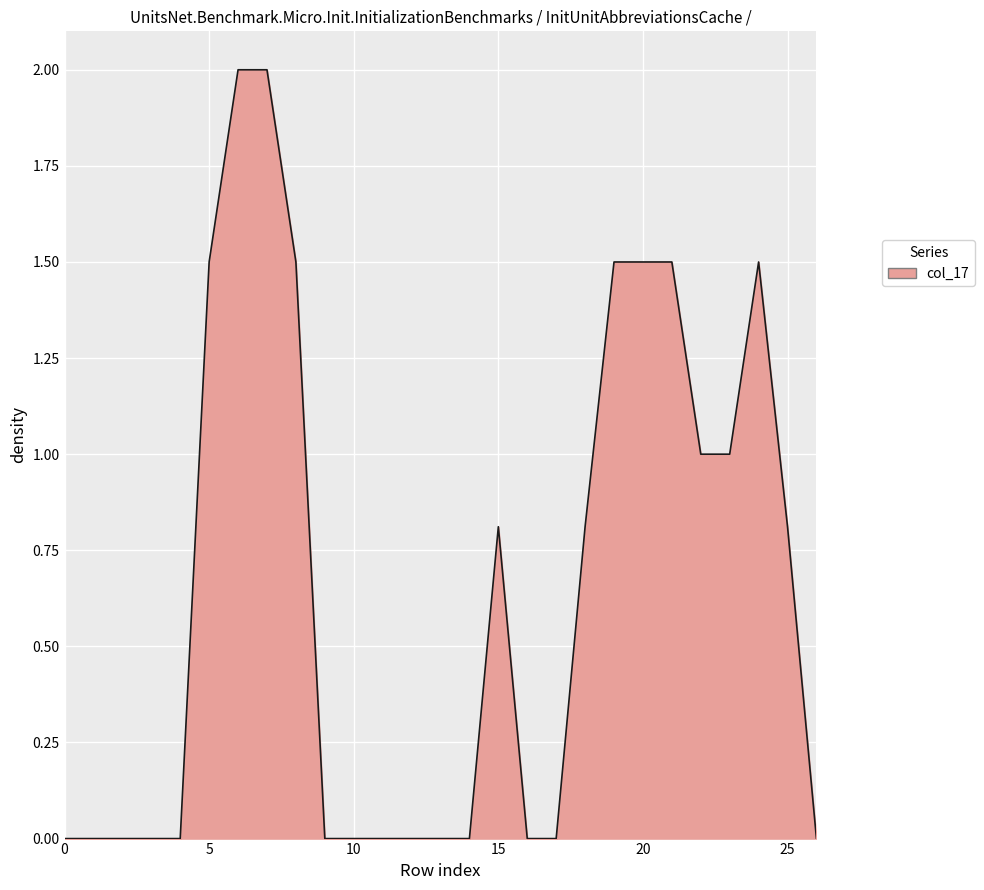

What is the greatest value displayed?

2.0